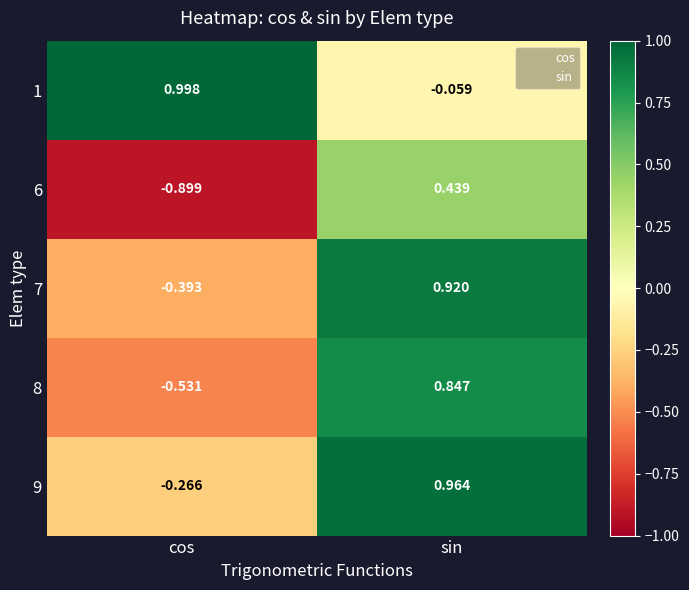

Where is 1 nearest to the value 0?

sin